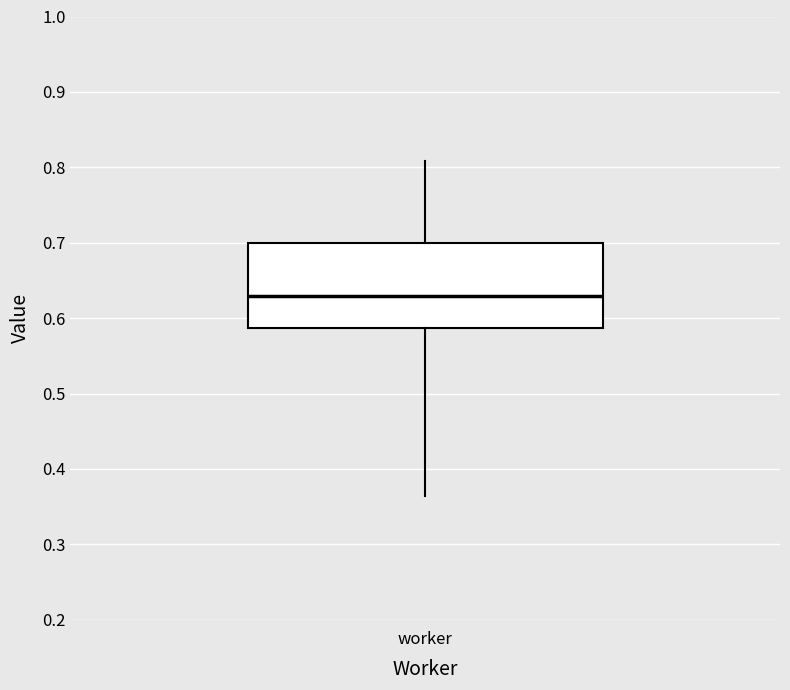

Read this box plot against the y-axis: the position of the median line, the range covered by the box, and the ends of both whiskers. The values are not printed on the chart, so give them approximately, as read against the axis.

median 0.63, box 0.59 to 0.70, whiskers 0.36 to 0.81